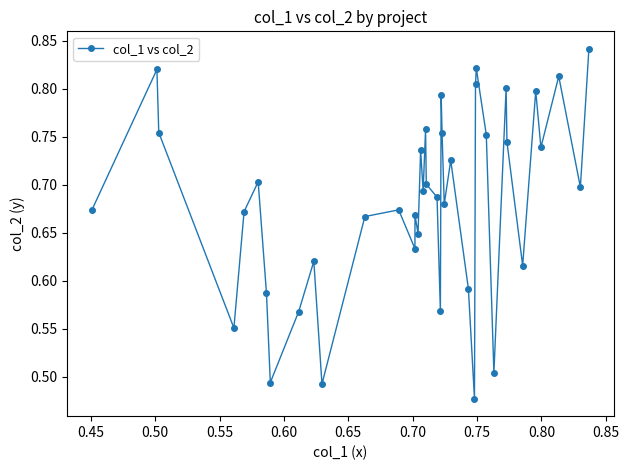

How many points are higher than both their immediate neighbors (excluding endpoints)?

13